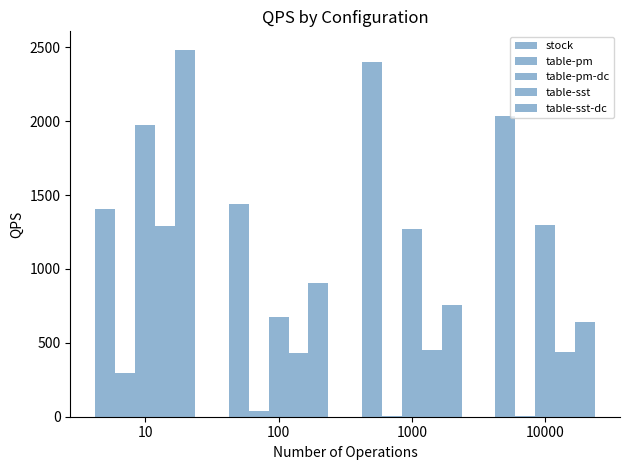

How many data points does each series have?

4